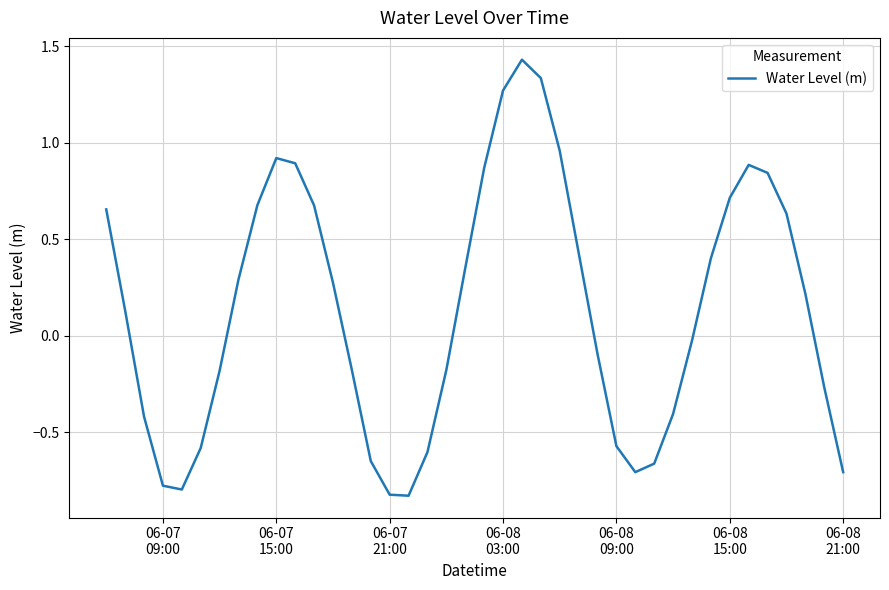

How many interior local peaks (higher than both neighbors) does the data have?

3